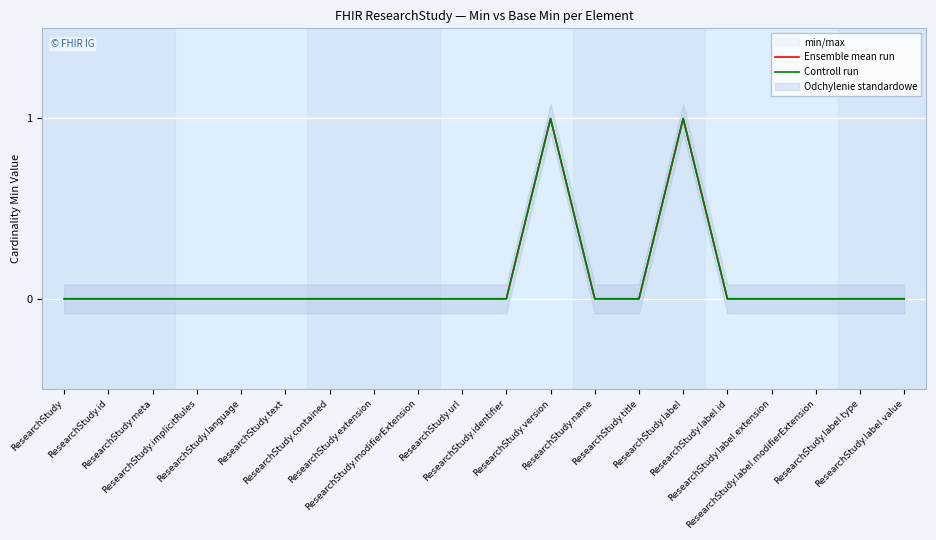

Rank the categories by Controll run value from lowest to highest.

ResearchStudy, ResearchStudy.id, ResearchStudy.meta, ResearchStudy.implicitRules, ResearchStudy.language, ResearchStudy.text, ResearchStudy.contained, ResearchStudy.extension, ResearchStudy.modifierExtension, ResearchStudy.url, ResearchStudy.identifier, ResearchStudy.name, ResearchStudy.title, ResearchStudy.label.id, ResearchStudy.label.extension, ResearchStudy.label.modifierExtension, ResearchStudy.label.type, ResearchStudy.label.value, ResearchStudy.version, ResearchStudy.label